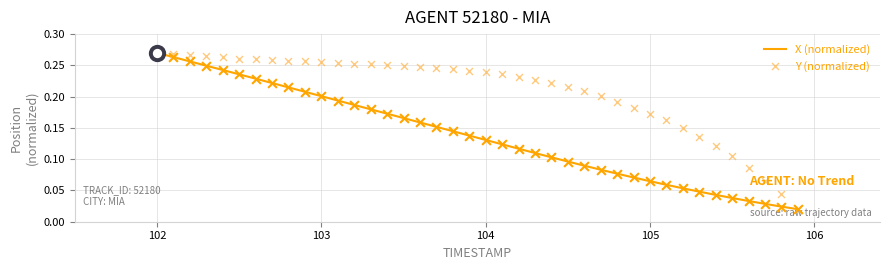

Which series contains the highest Y value?

X (normalized)